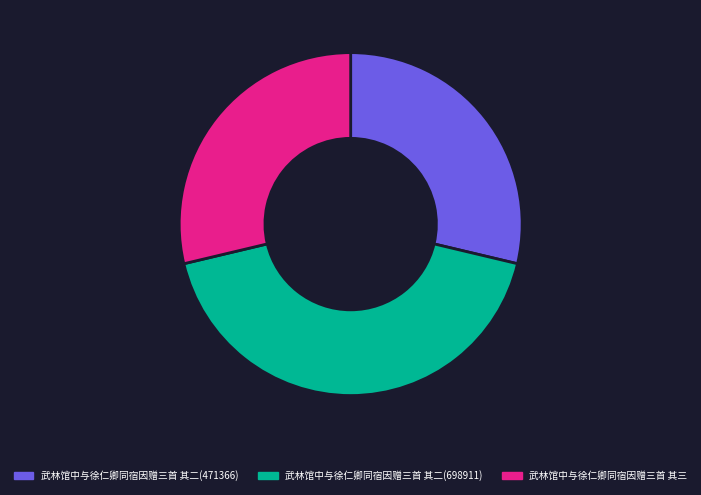

Combined, do 武林馆中与徐仁卿同宿因赠三首 其二(471366) and 武林馆中与徐仁卿同宿因赠三首 其二(698911) account for over 50%?

Yes